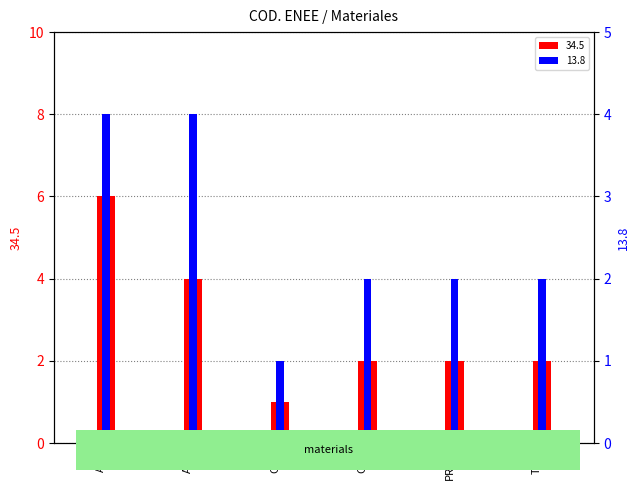

Reading right to left, list all the values displayed in this chart.

34.5: 2	2	2	1	4	6
13.8: 2	2	2	1	4	4